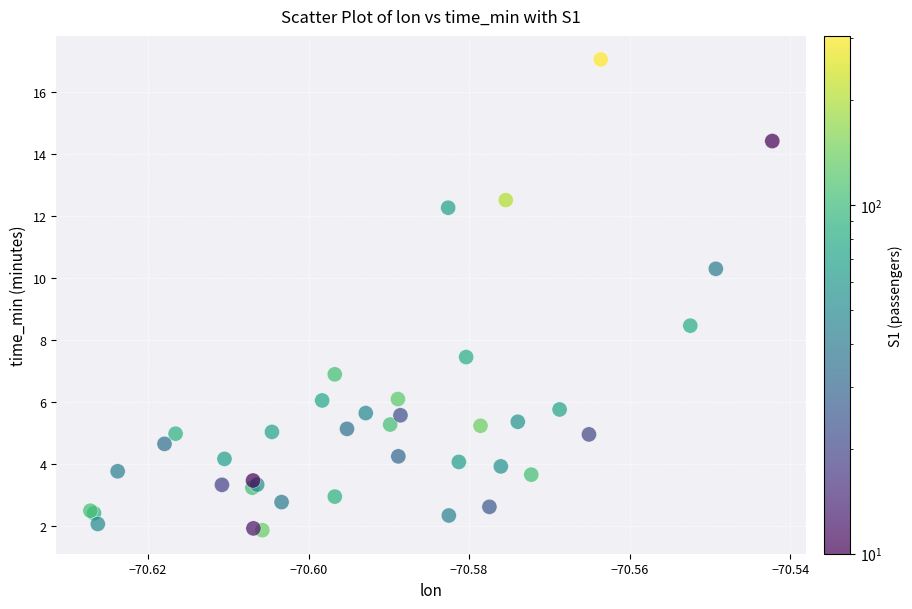

What Y value in the scatter plot is closest to 9?

8.5